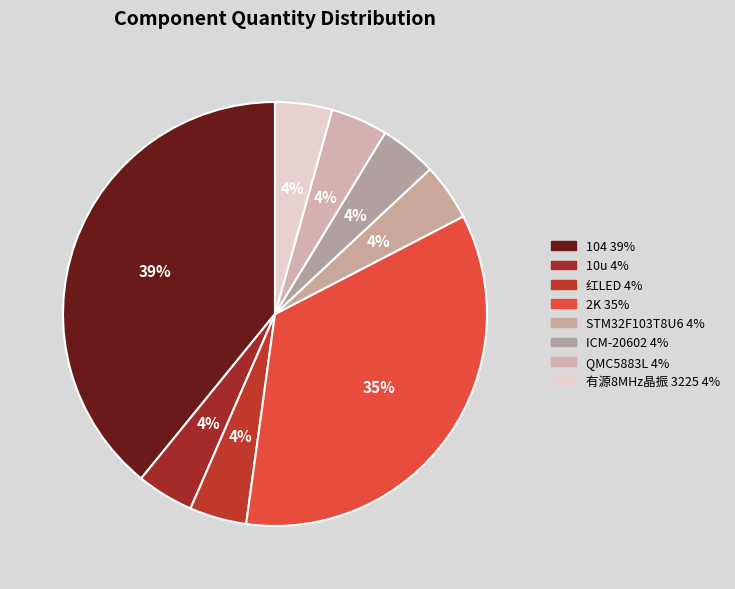

What percentage is the 红LED slice, to the nearest percent?

4%